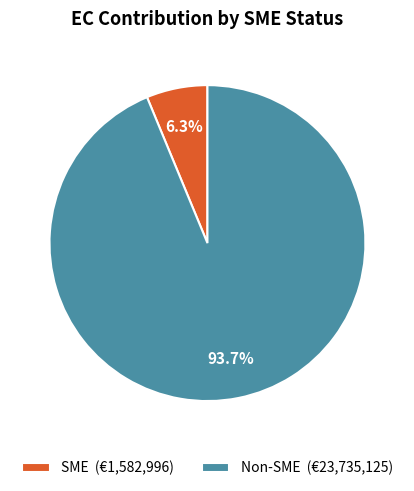

Which slice is the largest?

Non-SME (€23,735,125)